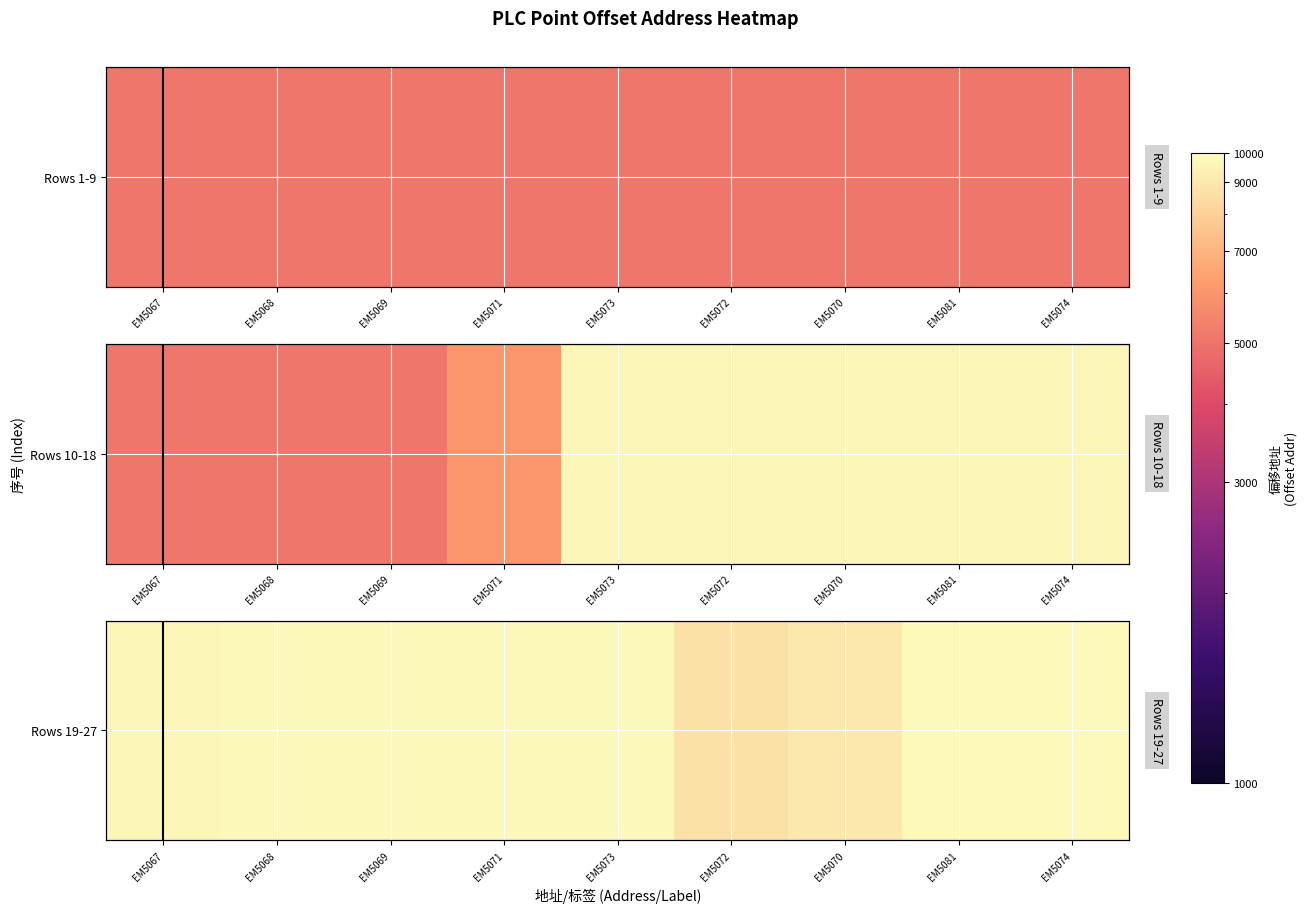

The chart shows a value of 9804 at EM5081. True or false?

True